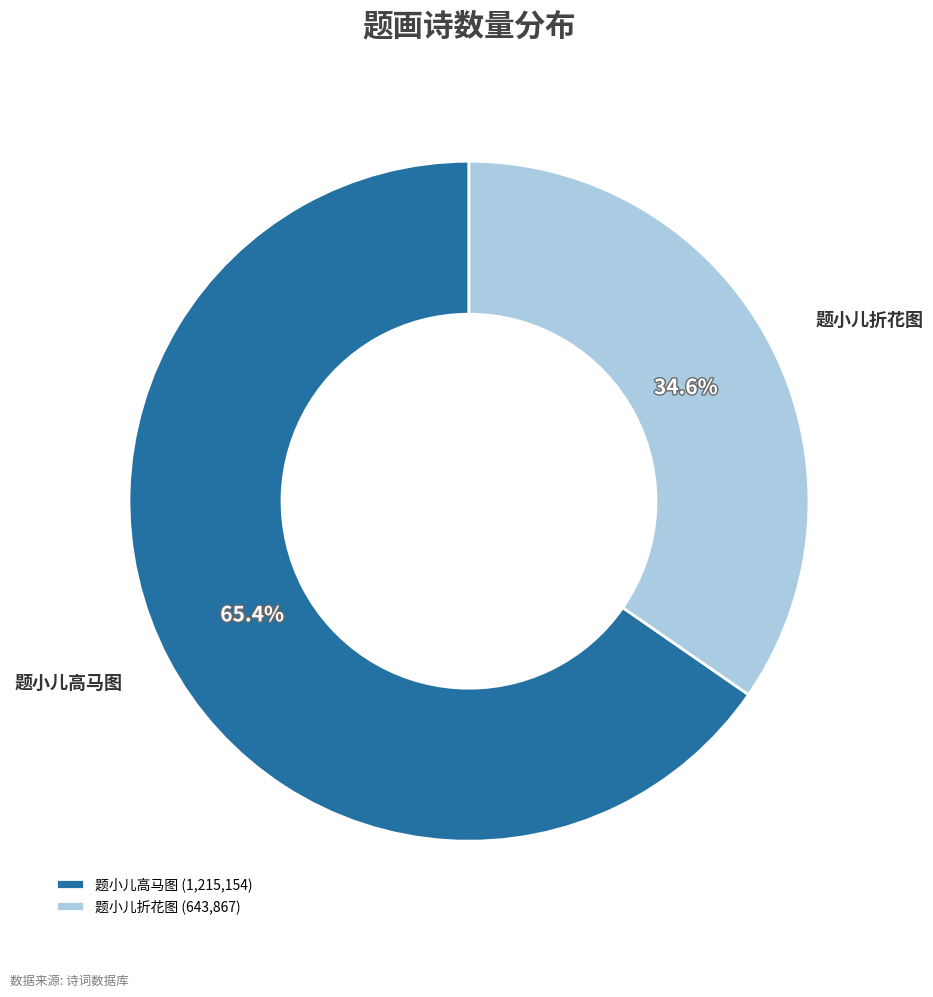

Is it true that 题小儿高马图 is 65% of the pie?

True